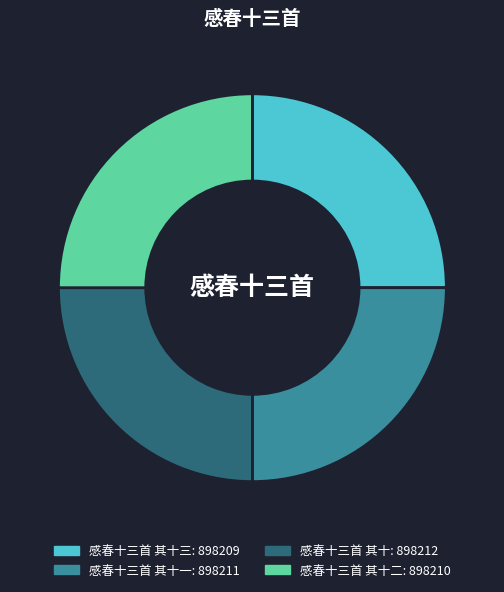

Is there any slice that represents more than half of the pie?

No